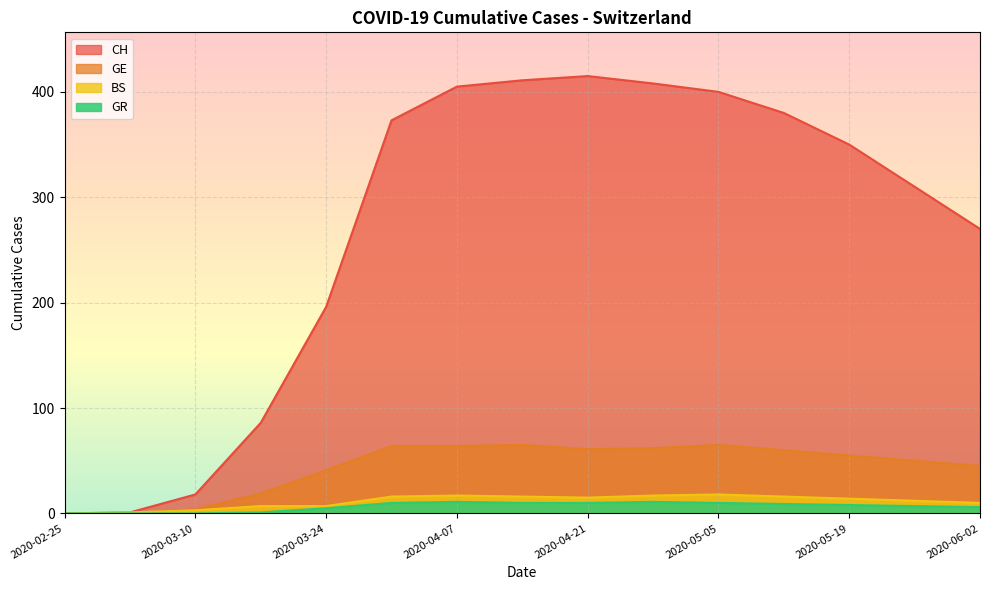

Does the chart display data point markers on the line(s)?

No